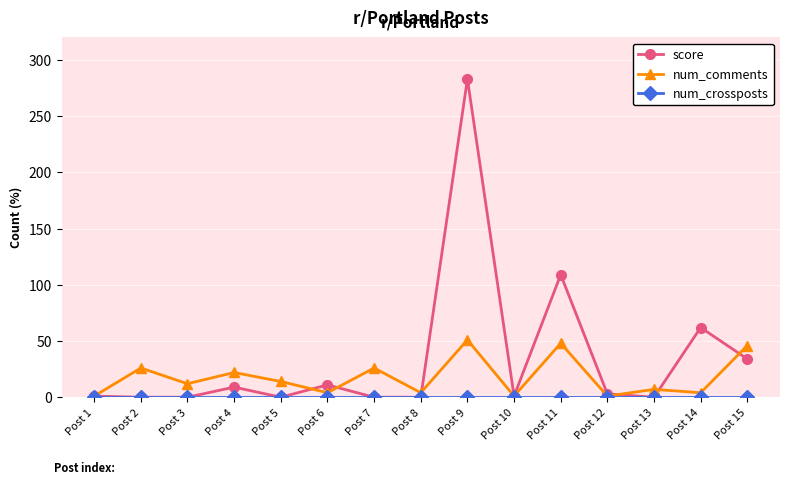

Which series changed the most between Post 4 and Post 8?

num_comments